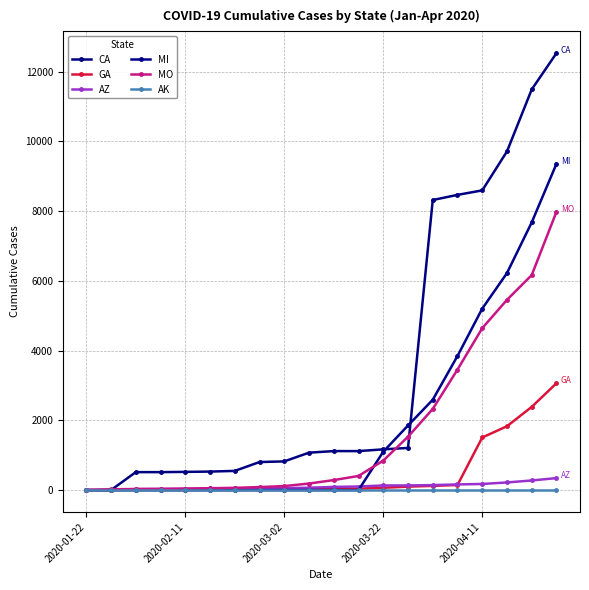

True or false: GA and MI intersect in this chart.

True